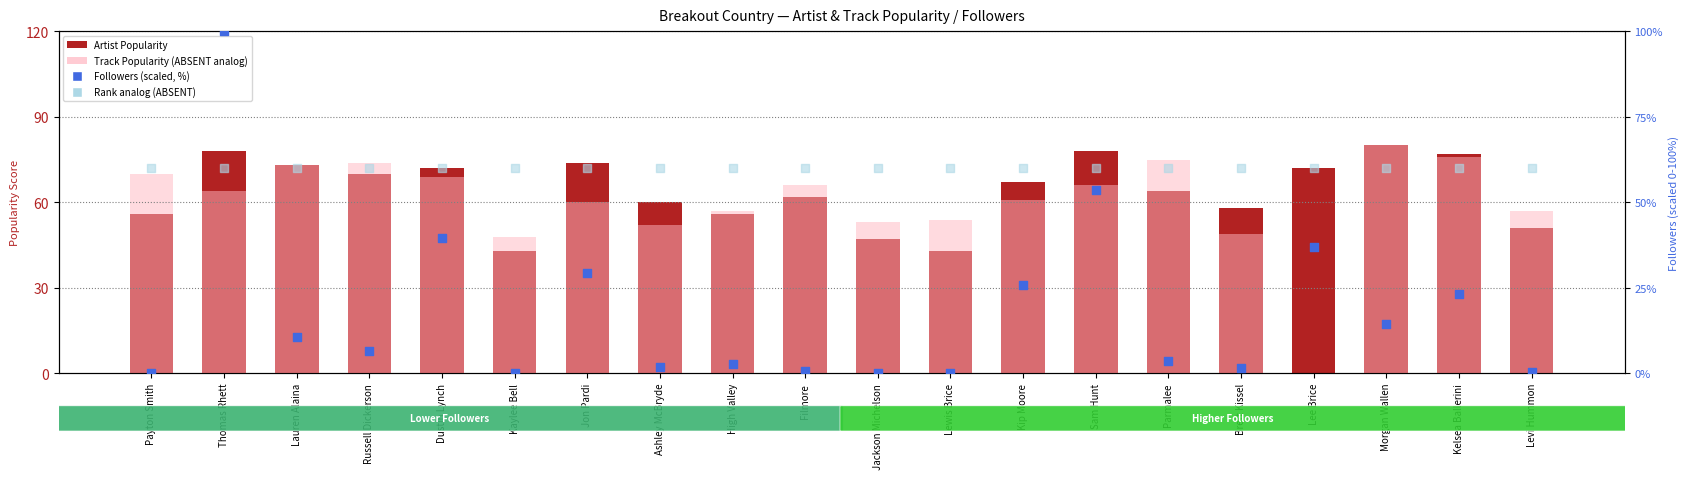

Is the value of Followers (scaled %) at Dustin Lynch greater than the value of Artist Popularity at Brett Kissel?

No